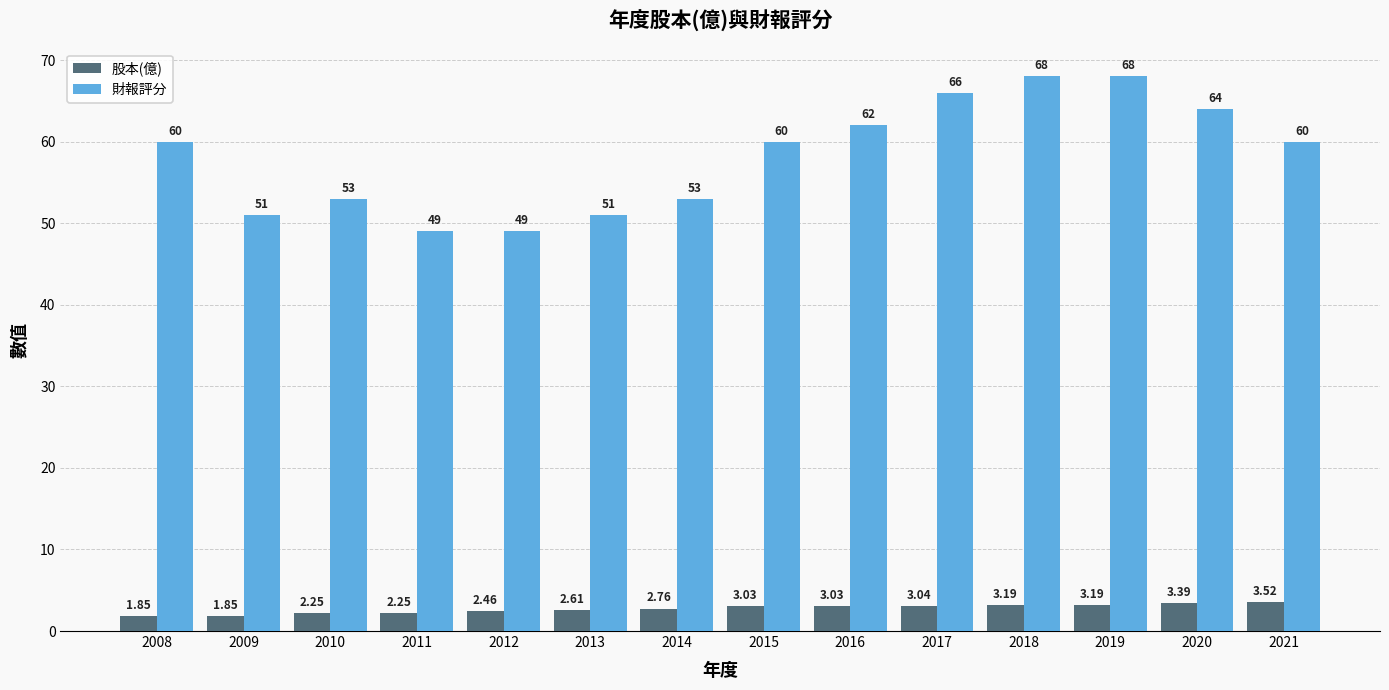

What is the value of the 財報評分 bar at the 3rd from the left?

53.0